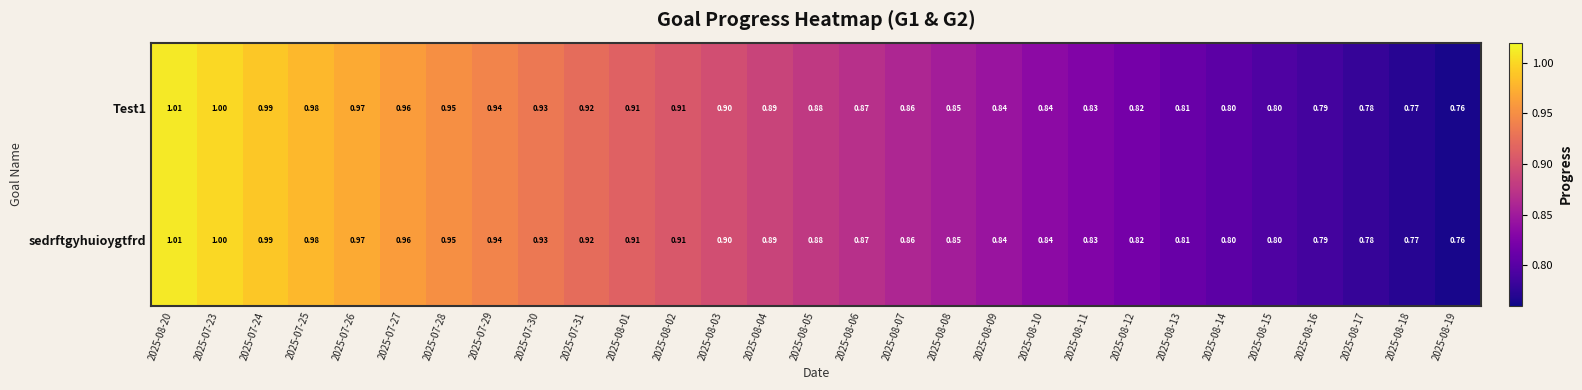

At how many categories does at least one series exceed 0?

29